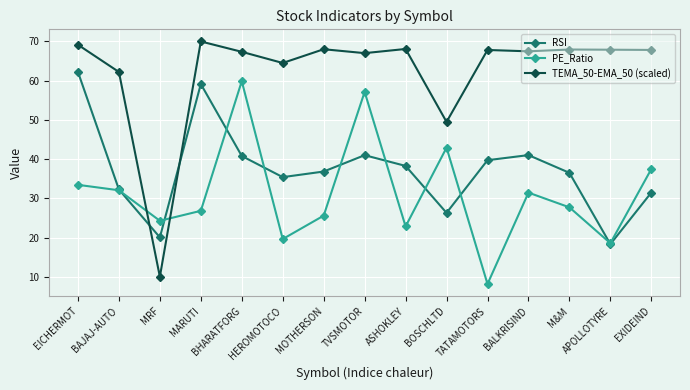

How many times do RSI and PE_Ratio cross each other?

9